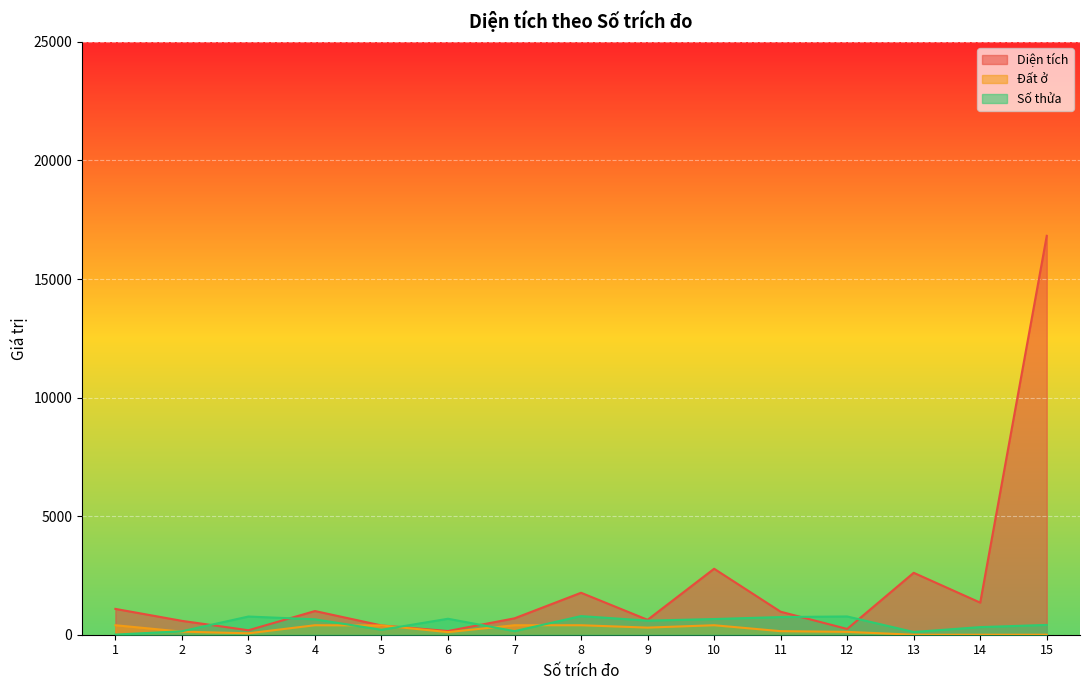

In Đất ở, how many points are lower than both neighbors (excluding endpoints)?

3